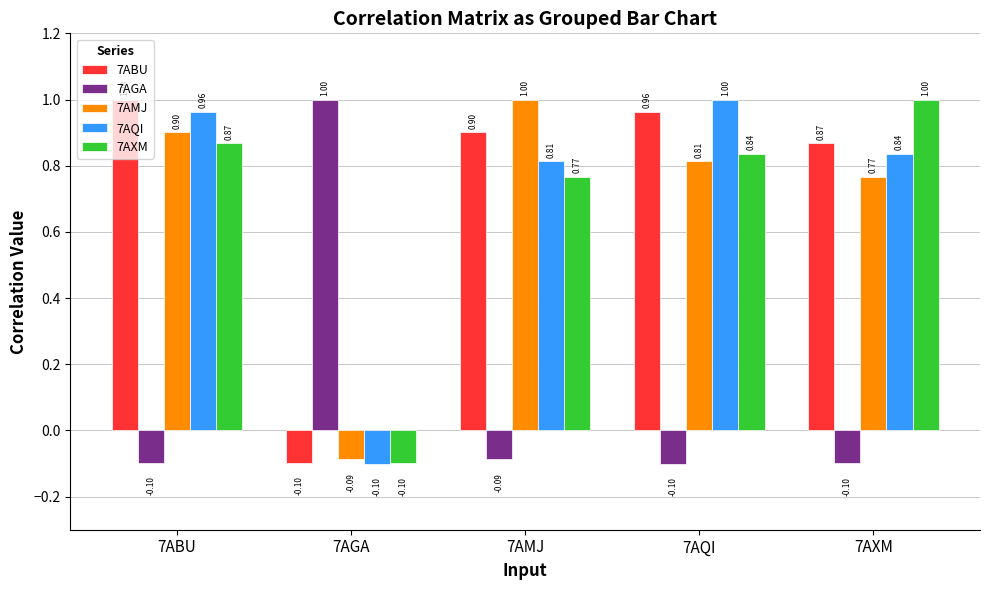

What is the sum of all 7AGA values?

0.6